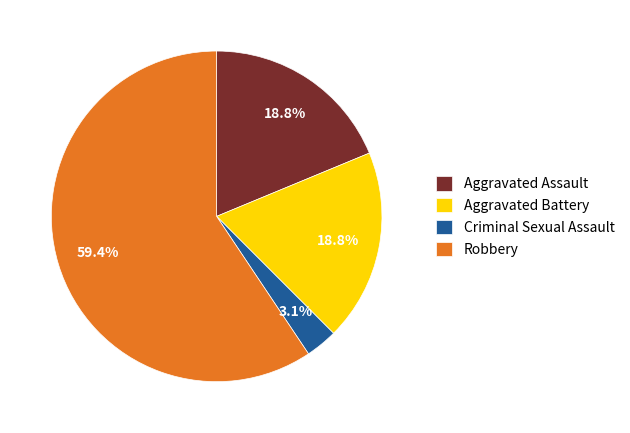

Which category has the biggest portion of the pie?

Robbery